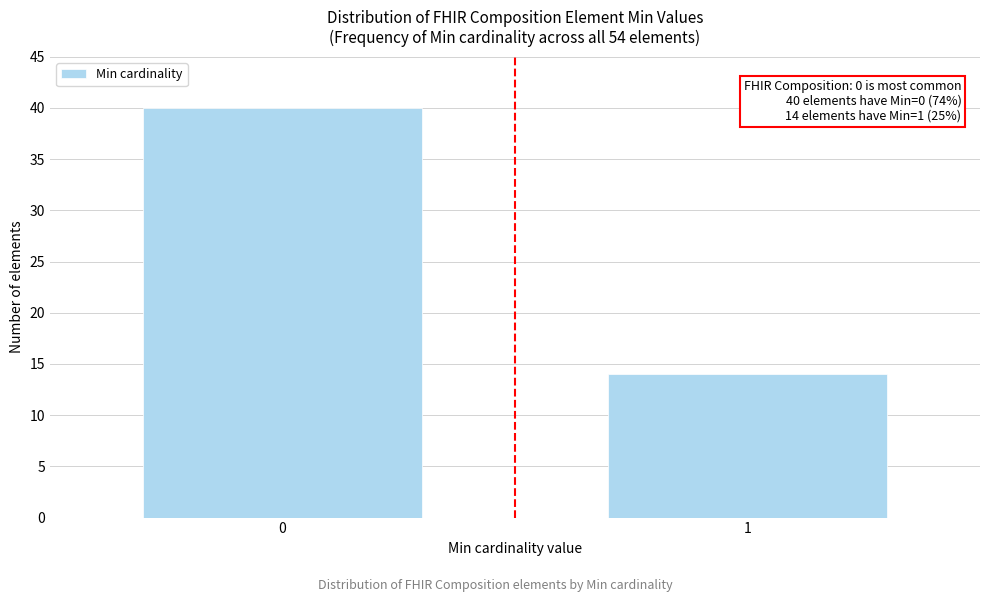

Reading left to right, transcribe all the data shown in this chart.

40	14